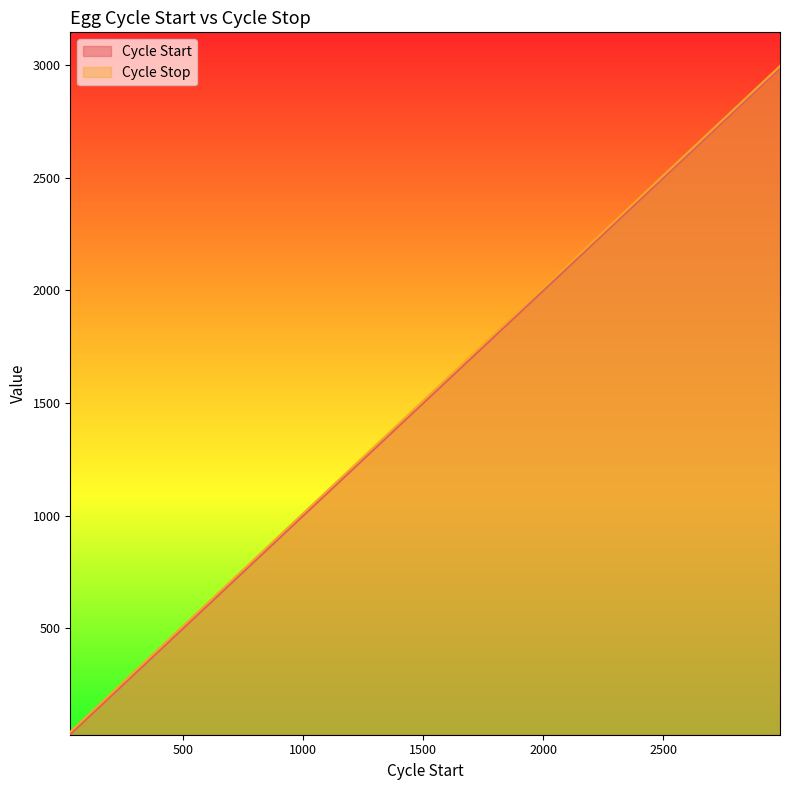

What is the value of the cycle_start point at the 2nd from the left?

97